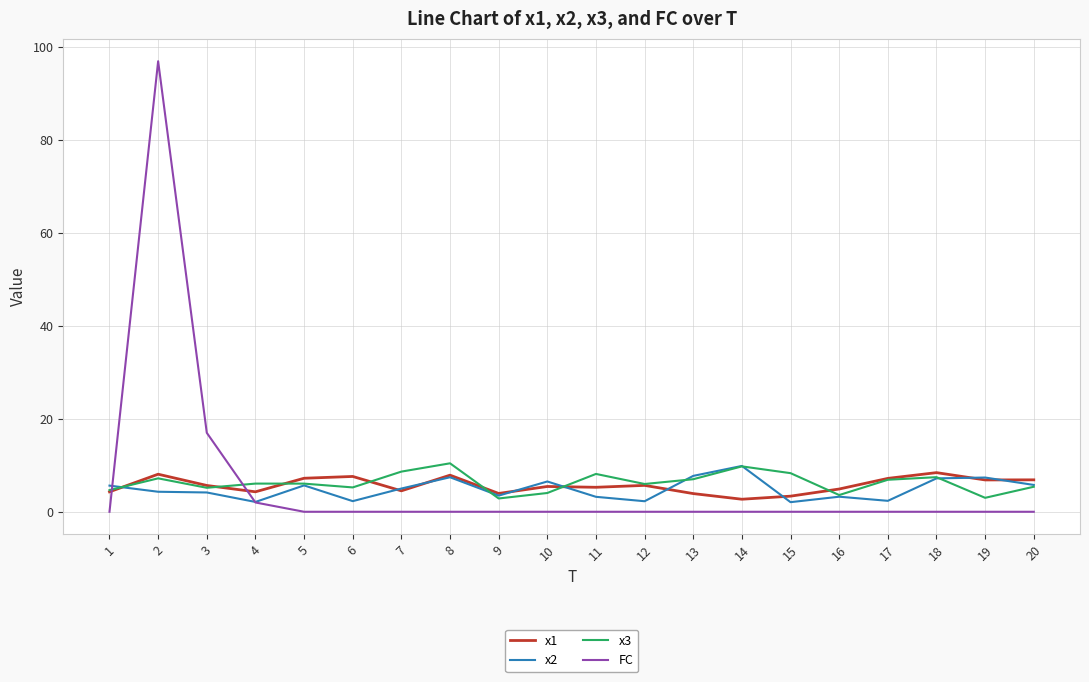

What is the maximum value shown in the chart?

97.0